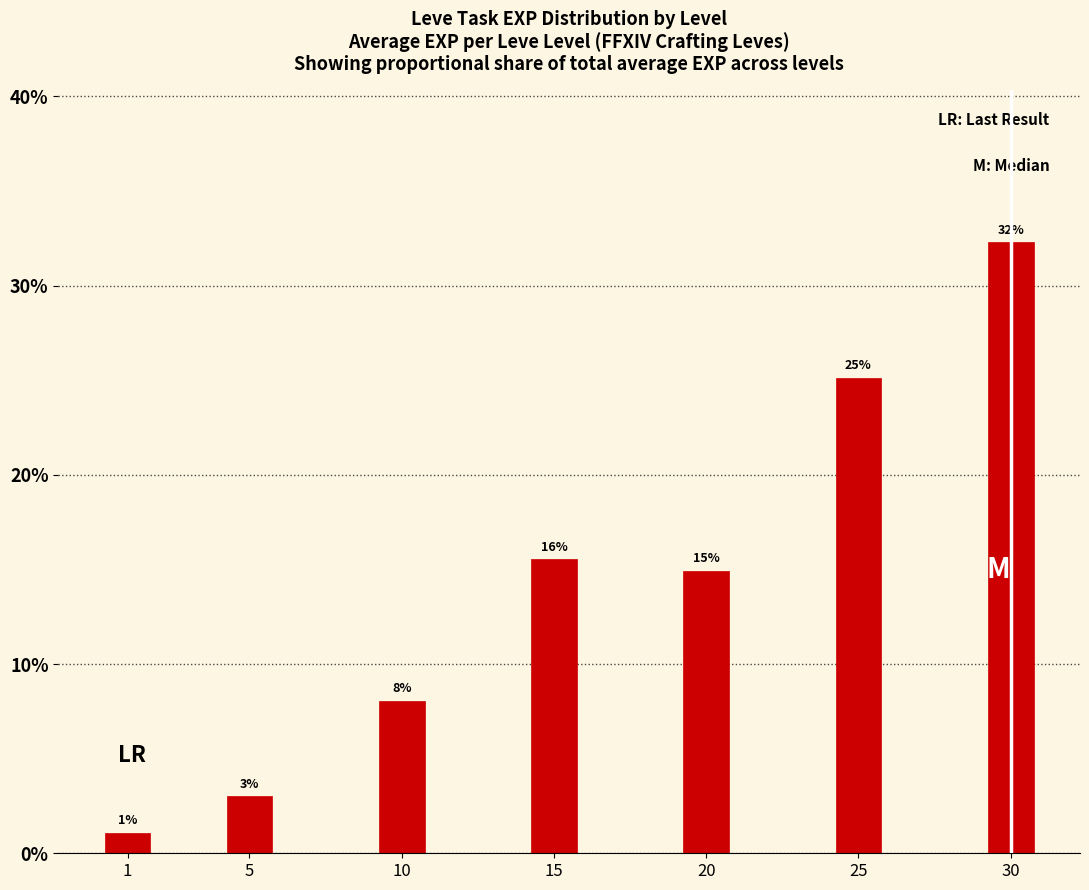

Where is the data nearest to the value 16?

15